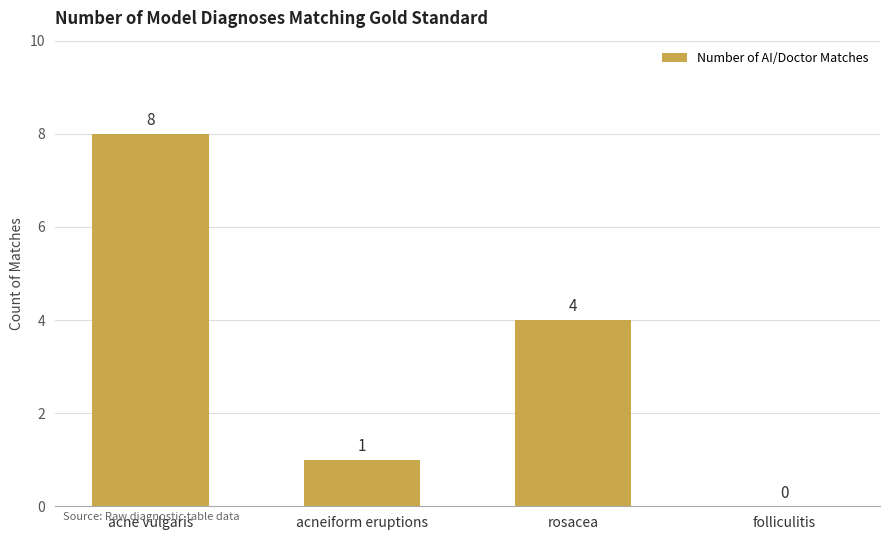

Is it true that the value at rosacea is 4?

True